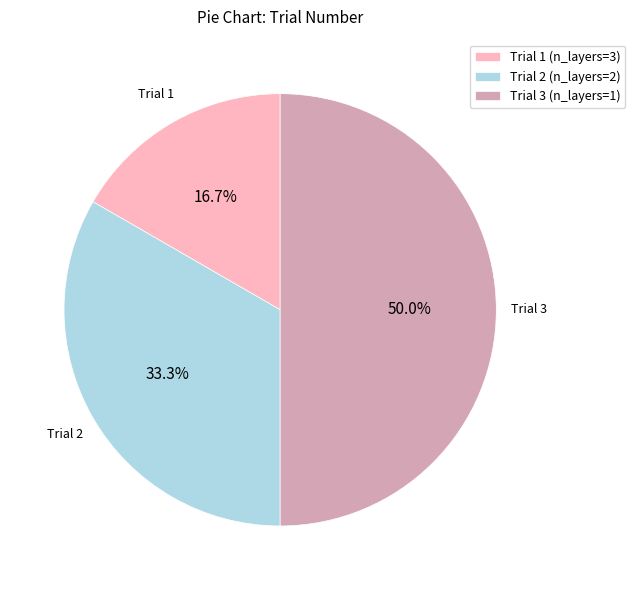

Between Trial 1 (n_layers=3) and Trial 3 (n_layers=1), which is larger?

Trial 3 (n_layers=1)